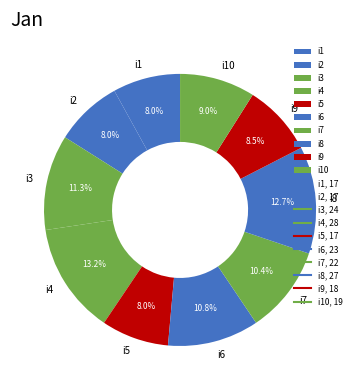

The i2 slice represents 8% of the pie. True or false?

True